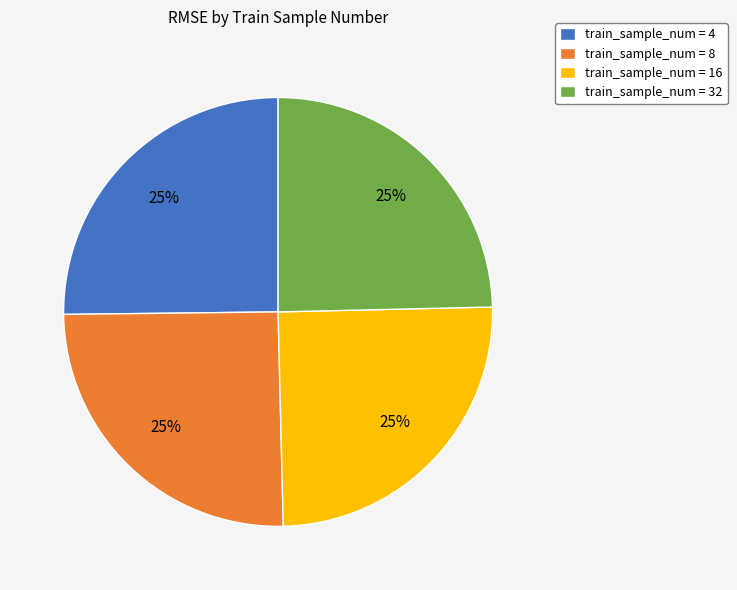

Does any single category account for the majority?

No